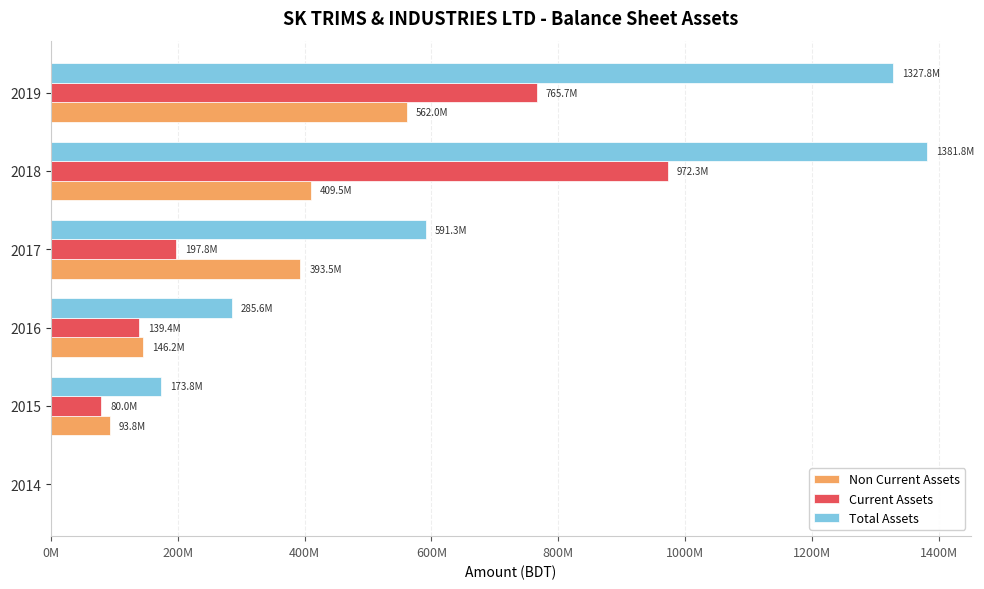

What are all the series names shown in the legend?

Non Current Assets, Current Assets, Total Assets